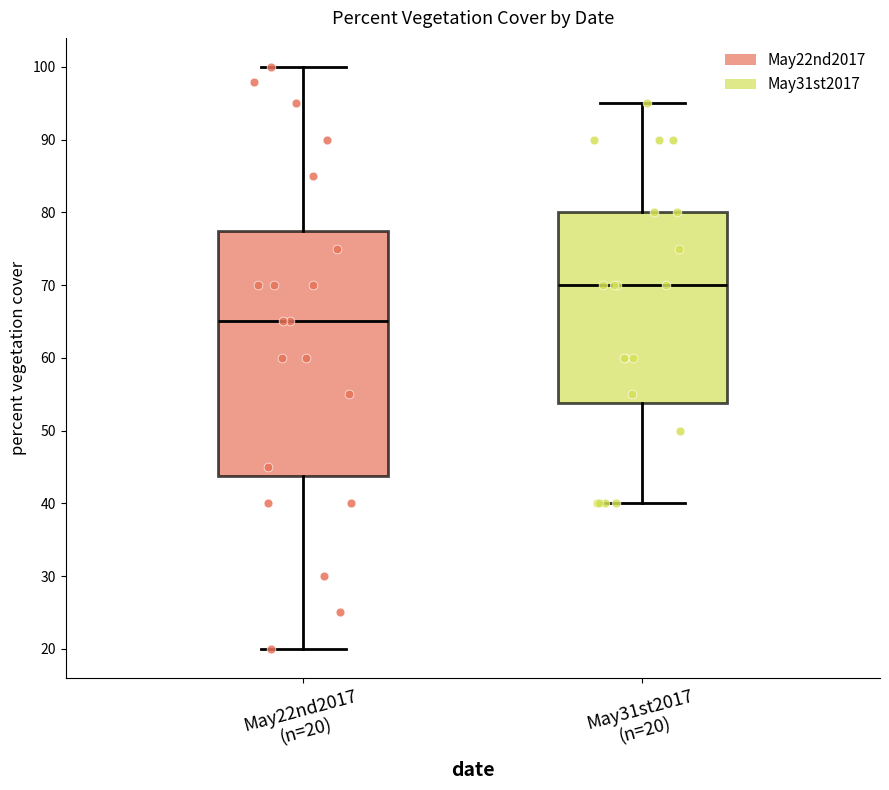

Which box's median line is the lowest?

May22nd2017 (n=20)